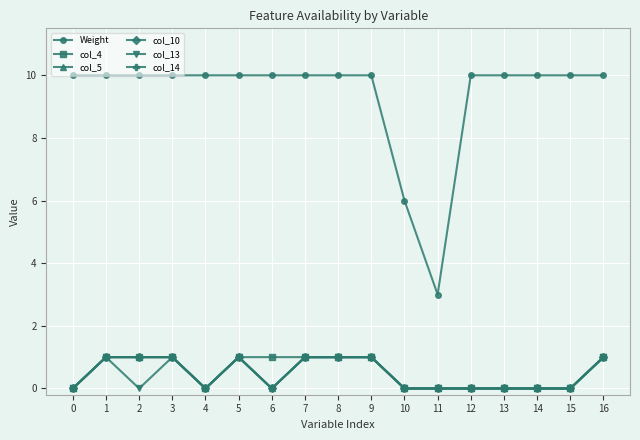

Is it true that col_4 equals 0 at 11?

True